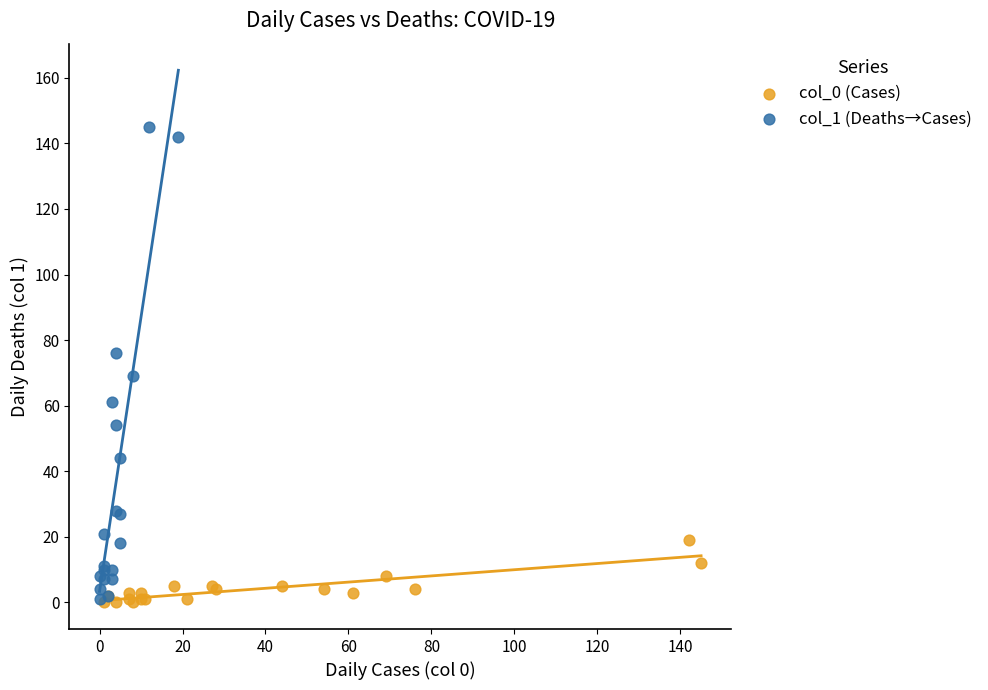

Which series has the largest Y range (max minus min)?

col_1 (Deaths→Cases)